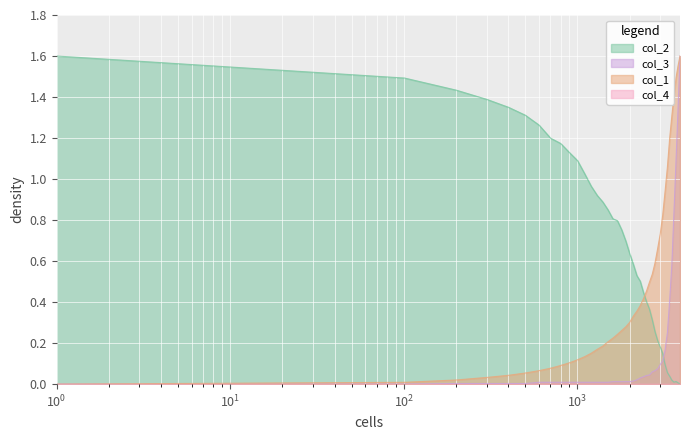

How many interior local valleys does the col_2 series have?

1